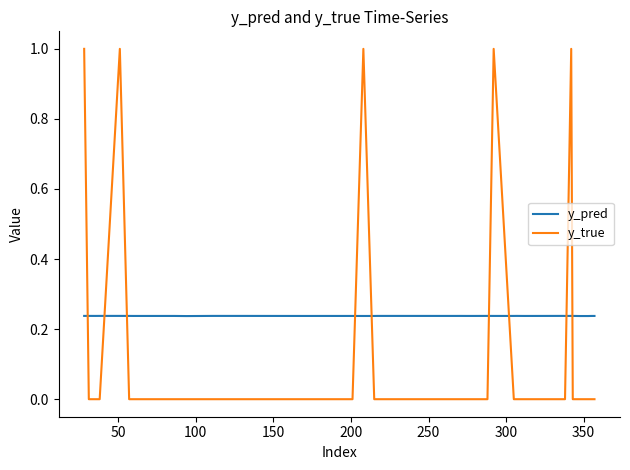

At how many categories does at least one series exceed 0?

40